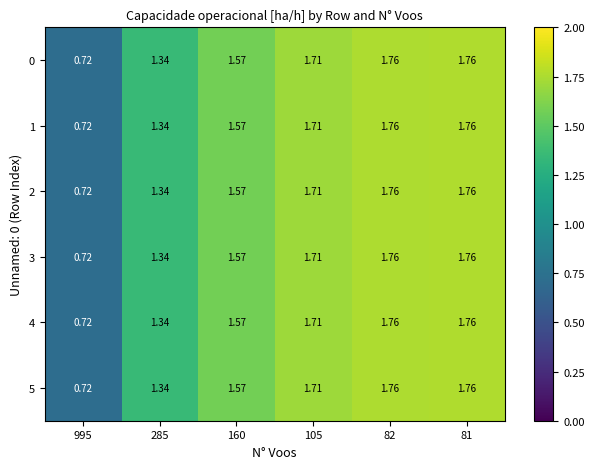

Is the value of 1 at 285 greater than the value of 5 at 160?

No